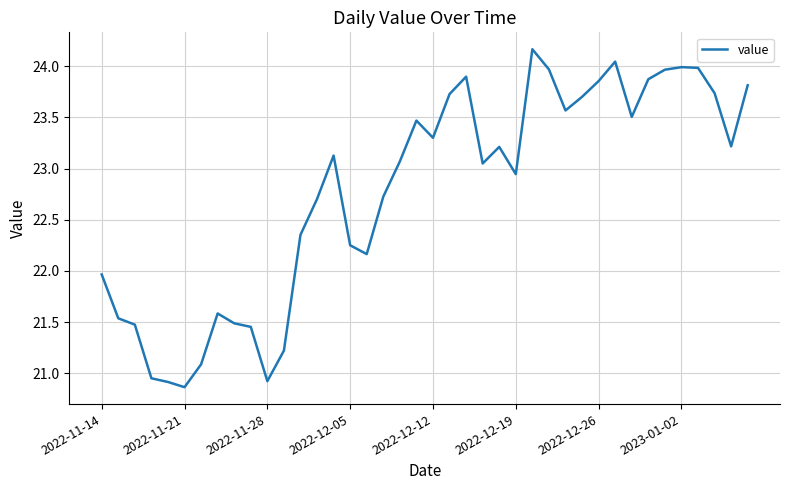

What is the difference between the maximum and minimum values?

3.3